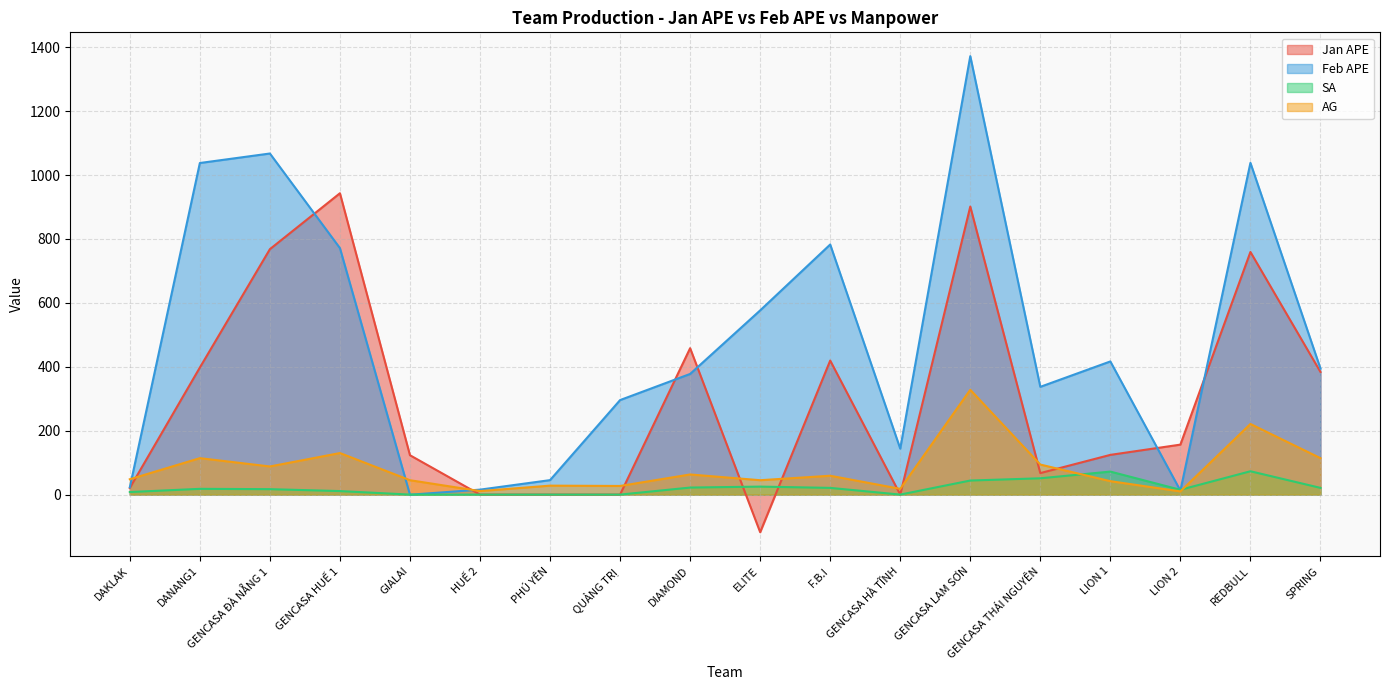

Reading left to right, transcribe all the data shown in this chart.

Jan APE: DAKLAK=20.8	DANANG1=397.6	GENCASA ĐÀ NẴNG 1=768.0	GENCASA HUẾ 1=943.0	GIALAI=123.2	HUẾ 2=0.0	PHÚ YÊN=0.0	QUẢNG TRỊ=0.0	DIAMOND=458.1	ELITE=-117.7	F.B.I=419.4	GENCASA HÀ TĨNH=0.0	GENCASA LAM SƠN=901.3	GENCASA THÁI NGUYÊN=67.3	LION 1=124.3	LION 2=156.4	REDBULL=759.2	SPRING=383.7
Feb APE: DAKLAK=22.8	DANANG1=1037.5	GENCASA ĐÀ NẴNG 1=1067.3	GENCASA HUẾ 1=771.2	GIALAI=-0.4	HUẾ 2=15.5	PHÚ YÊN=45.2	QUẢNG TRỊ=295.7	DIAMOND=377.5	ELITE=576.4	F.B.I=782.5	GENCASA HÀ TĨNH=143.7	GENCASA LAM SƠN=1372.0	GENCASA THÁI NGUYÊN=337.2	LION 1=416.7	LION 2=12.4	REDBULL=1038.1	SPRING=394.5
SA: DAKLAK=8.0	DANANG1=18.0	GENCASA ĐÀ NẴNG 1=17.0	GENCASA HUẾ 1=11.0	GIALAI=0.0	HUẾ 2=0.0	PHÚ YÊN=0.0	QUẢNG TRỊ=0.0	DIAMOND=22.0	ELITE=25.0	F.B.I=21.0	GENCASA HÀ TĨNH=0.0	GENCASA LAM SƠN=44.0	GENCASA THÁI NGUYÊN=51.0	LION 1=72.0	LION 2=15.0	REDBULL=73.0	SPRING=21.0
AG: DAKLAK=48.0	DANANG1=114.0	GENCASA ĐÀ NẴNG 1=88.0	GENCASA HUẾ 1=130.0	GIALAI=45.0	HUẾ 2=11.0	PHÚ YÊN=28.0	QUẢNG TRỊ=27.0	DIAMOND=63.0	ELITE=45.0	F.B.I=59.0	GENCASA HÀ TĨNH=18.0	GENCASA LAM SƠN=328.0	GENCASA THÁI NGUYÊN=94.0	LION 1=42.0	LION 2=10.0	REDBULL=221.0	SPRING=114.0